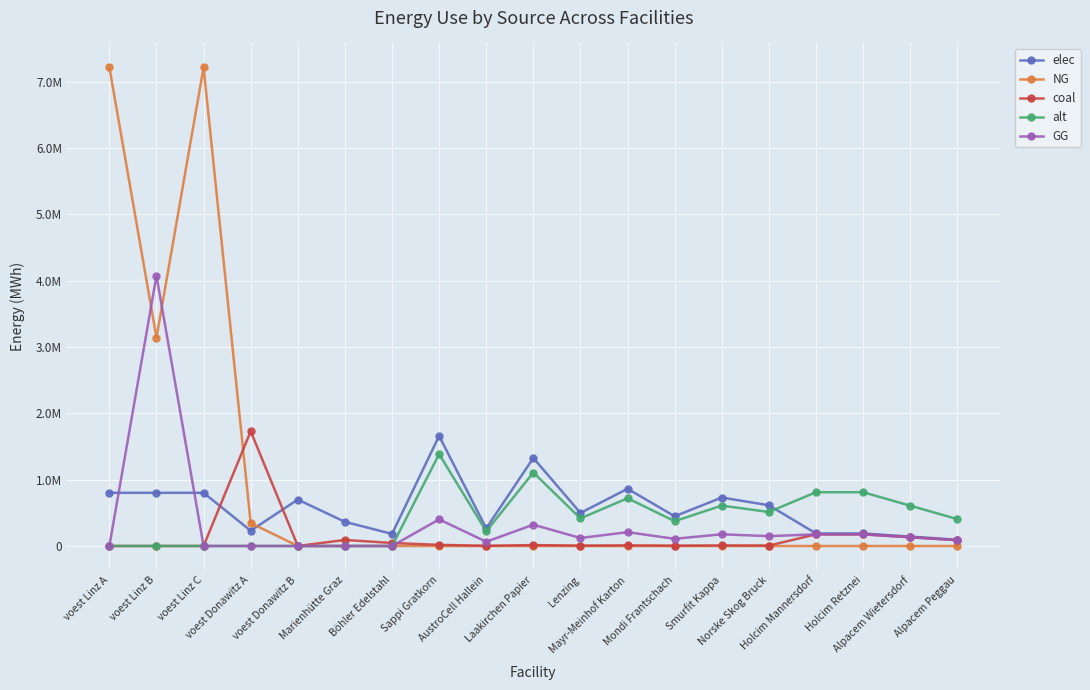

Which category has the lowest value in the coal series?

voest Linz A